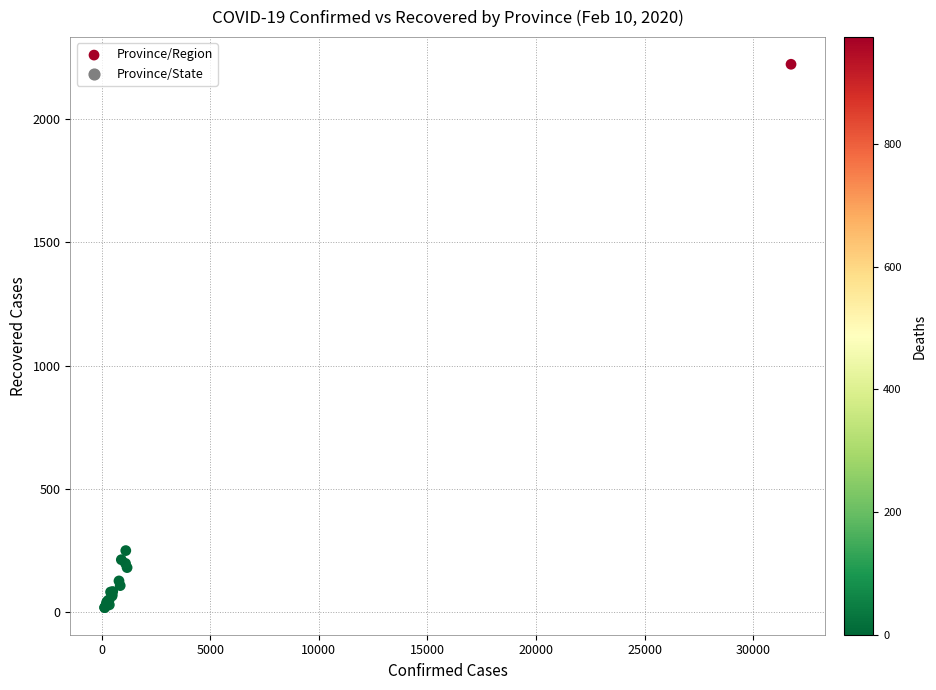

What Y value in the scatter plot is closest to 1120?

250